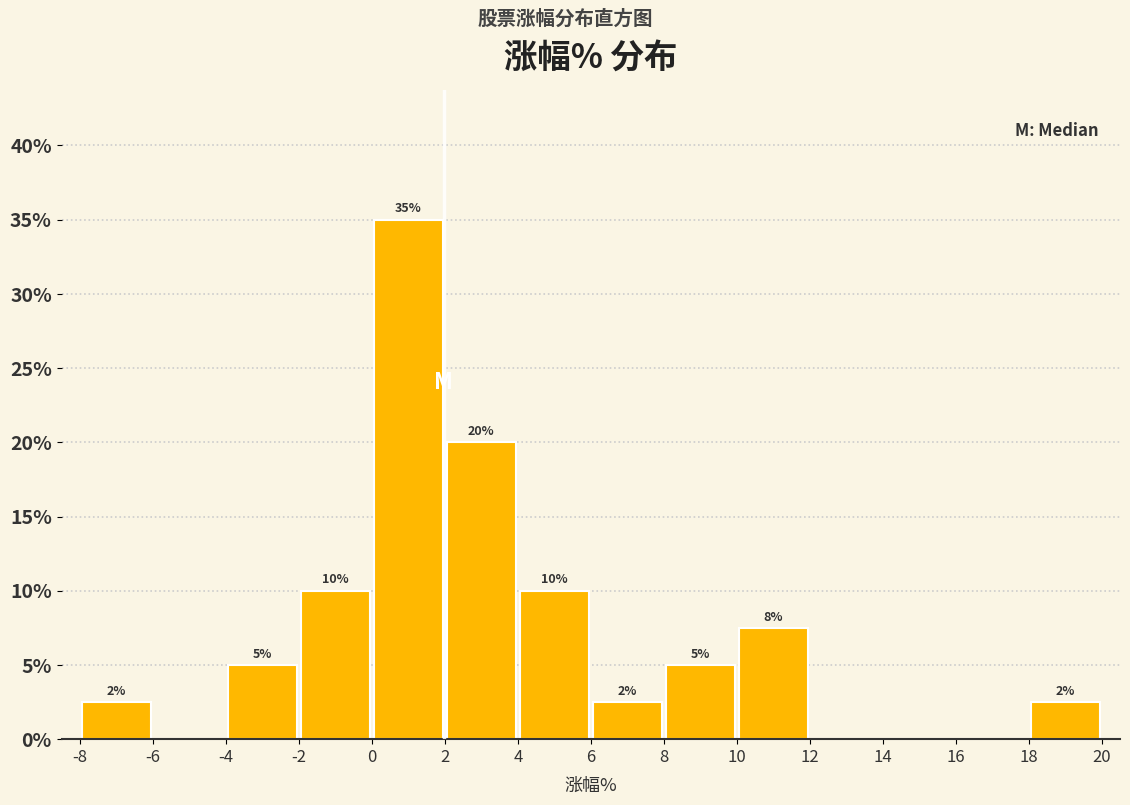

Over which range of the x-axis is the bar tallest?

0 to 2